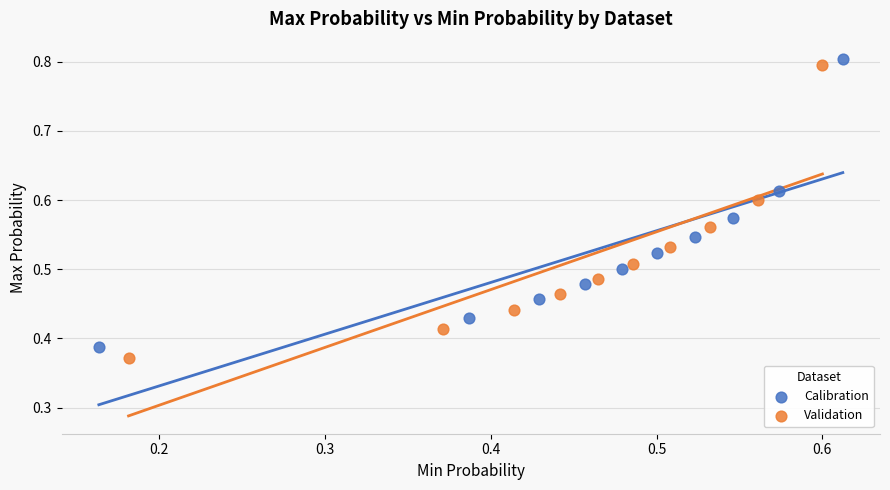

Which series contains the lowest Y value?

Validation